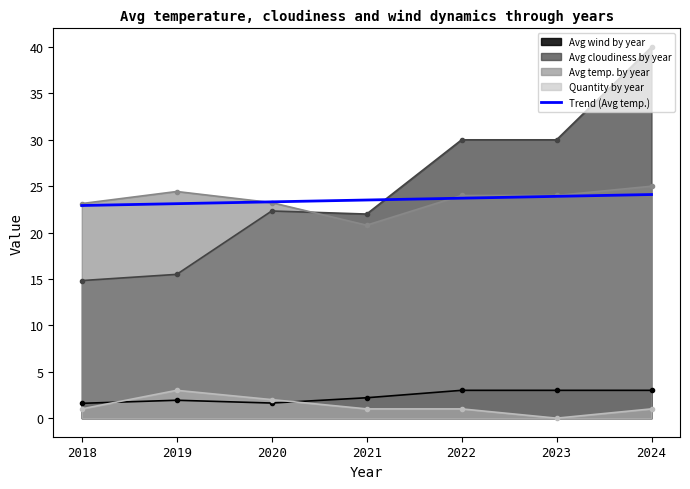

What value does the Avg wind by year series have at 2022?

3.0